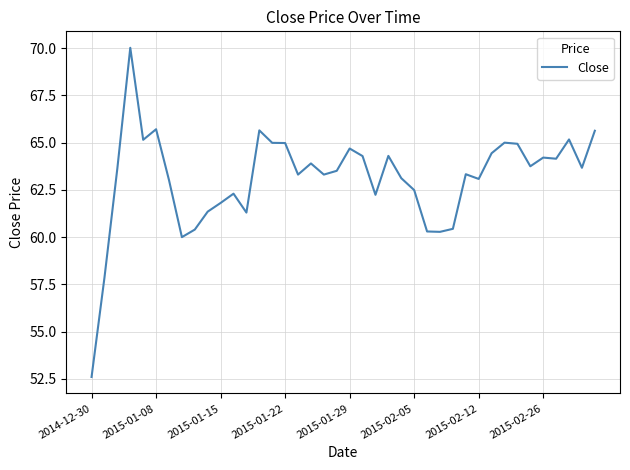

What is the greatest value displayed?

70.0